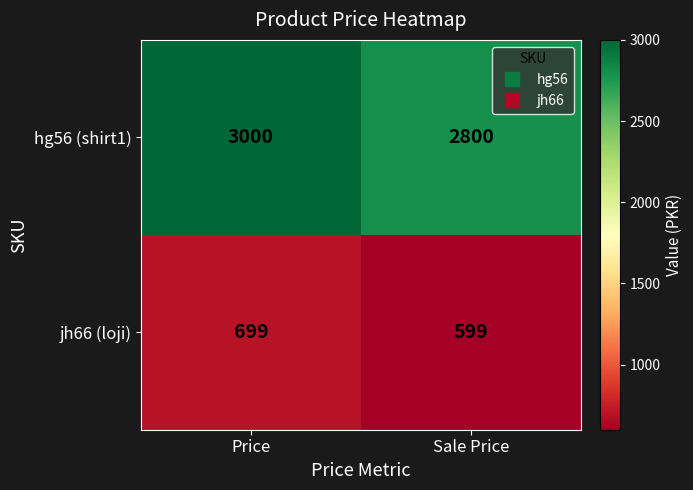

Between Price and Sale Price, which series saw the biggest shift?

hg56 (shirt1)